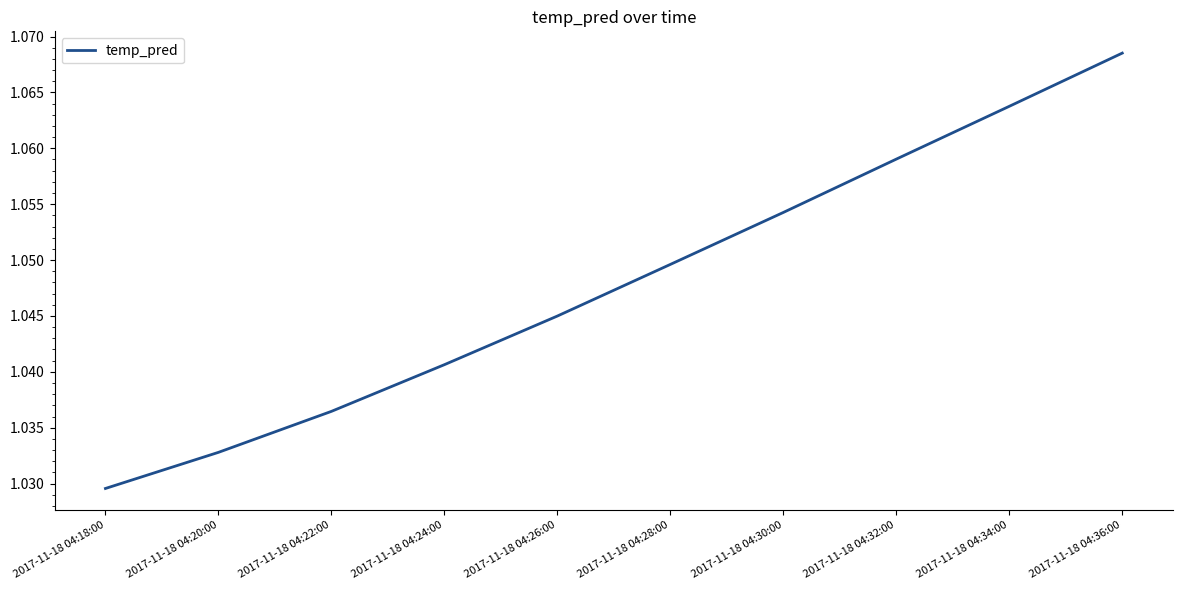

What position from the left is 2017-11-18 04:26:00?

5